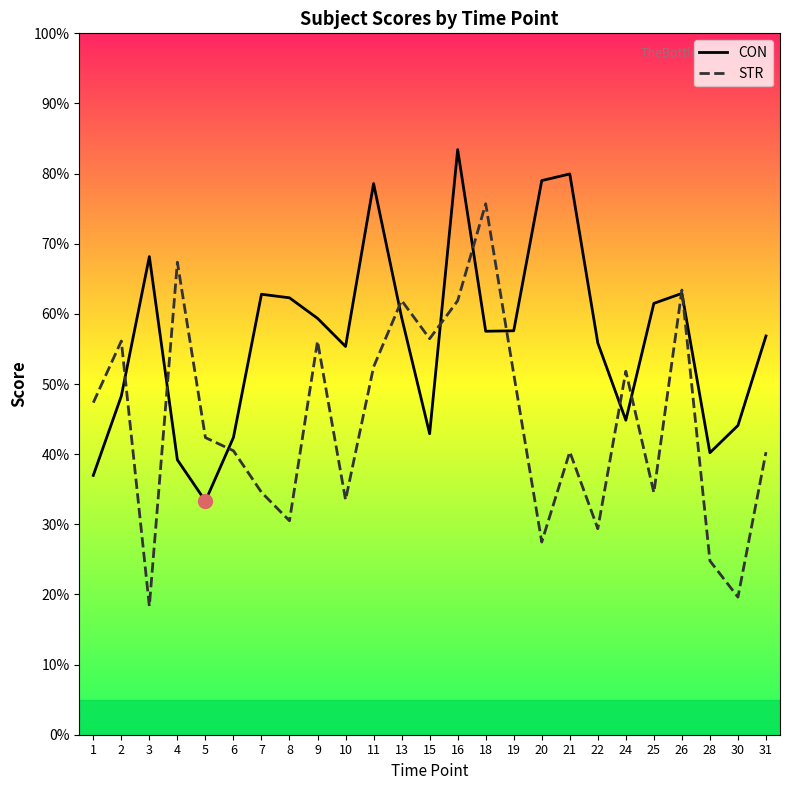

Reading left to right, what are all the values shown in this chart?

CON: 37.0	48.3	68.2	39.2	33.3	42.4	62.8	62.3	59.4	55.4	78.6	59.5	42.9	83.4	57.5	57.6	79.0	80.0	55.8	44.8	61.5	62.9	40.2	44.1	56.8
STR: 47.3	56.1	18.3	67.4	42.4	40.5	34.6	30.5	56.1	33.5	52.4	61.9	56.5	61.9	75.7	51.4	27.5	40.3	29.4	51.8	34.5	63.4	24.8	19.6	40.3